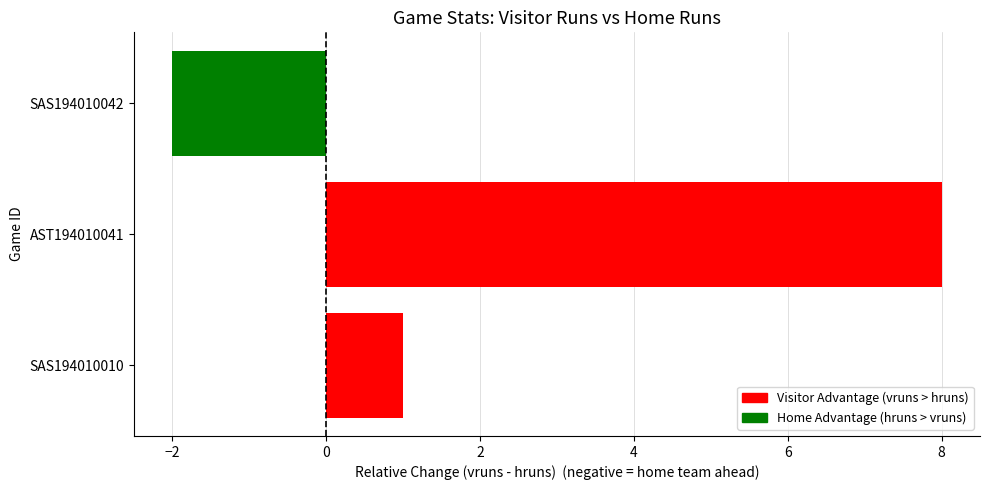

What is the sum of all values?

7